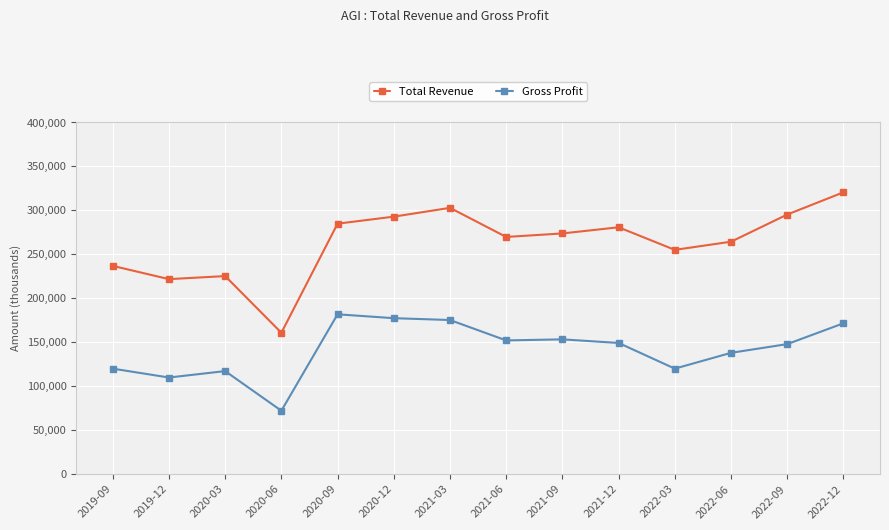

At which category does the chart reach its peak across all series?

2022-12